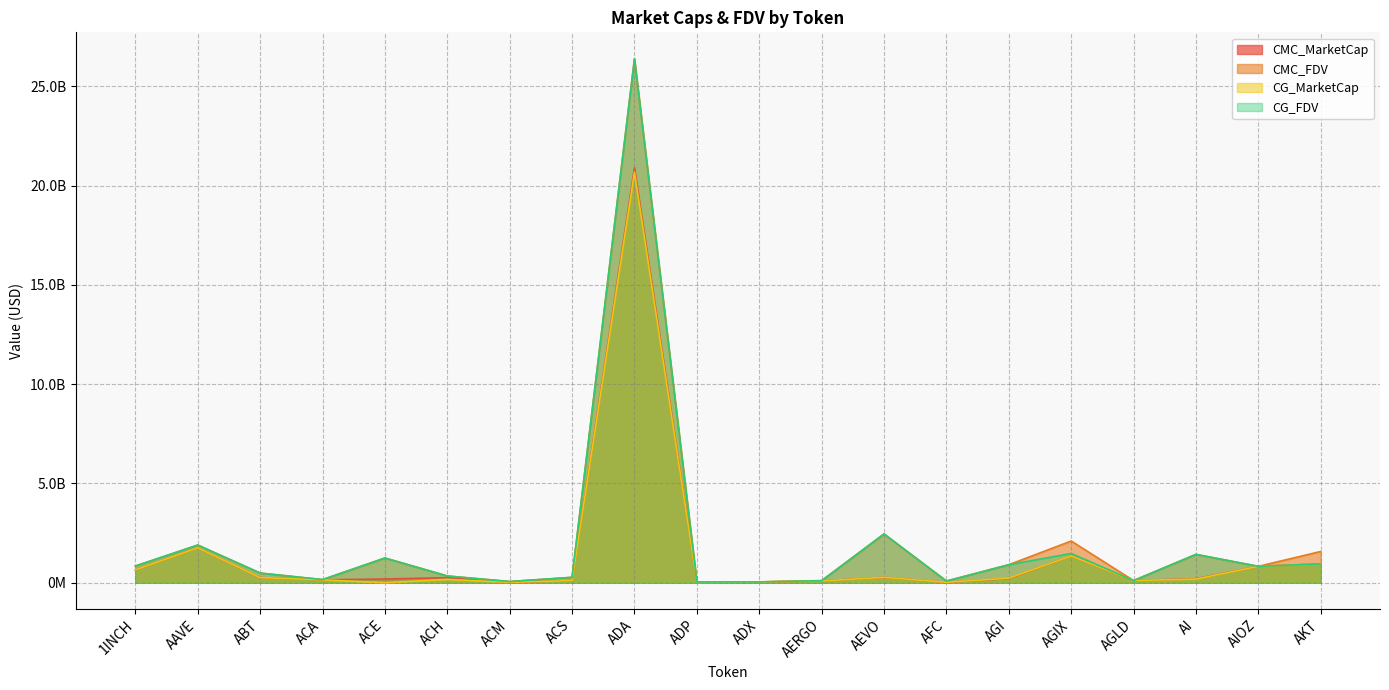

Where is the first local minimum for CG_FDV?

ACA